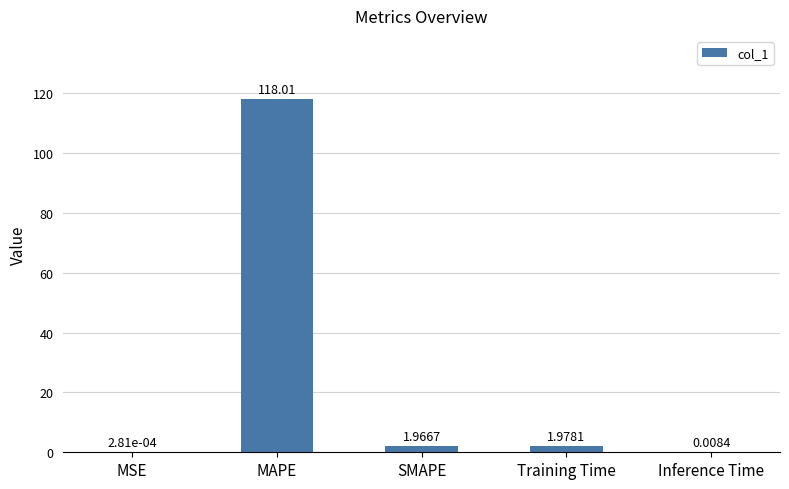

At which category does the chart reach its peak across all series?

MAPE